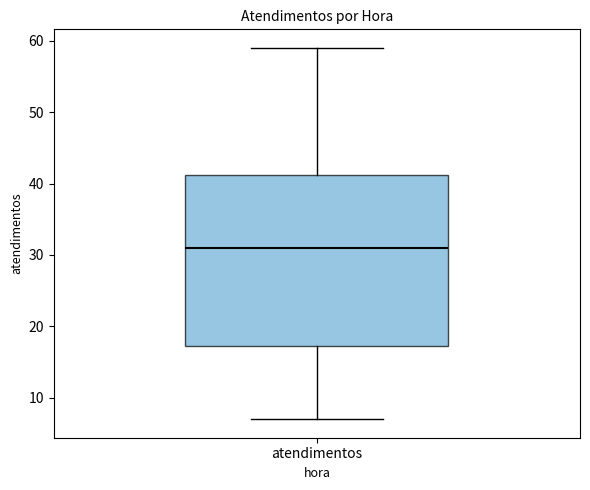

Transcribe this box plot: give where the median line is, the range the box spans, and where the two whiskers end, as read against the y-axis. The values are not printed on the chart, so give them approximately, as read against the axis.

median 31, box 17 to 41, whiskers 7 to 59